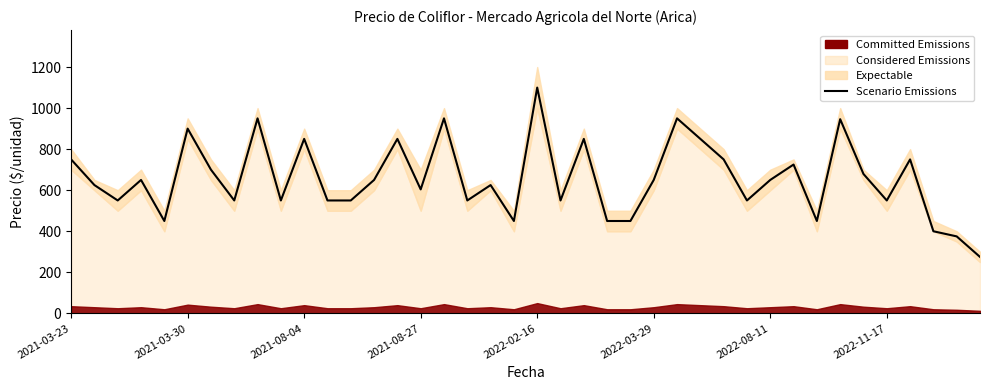

How many points are higher than both their immediate neighbors (excluding endpoints)?

13